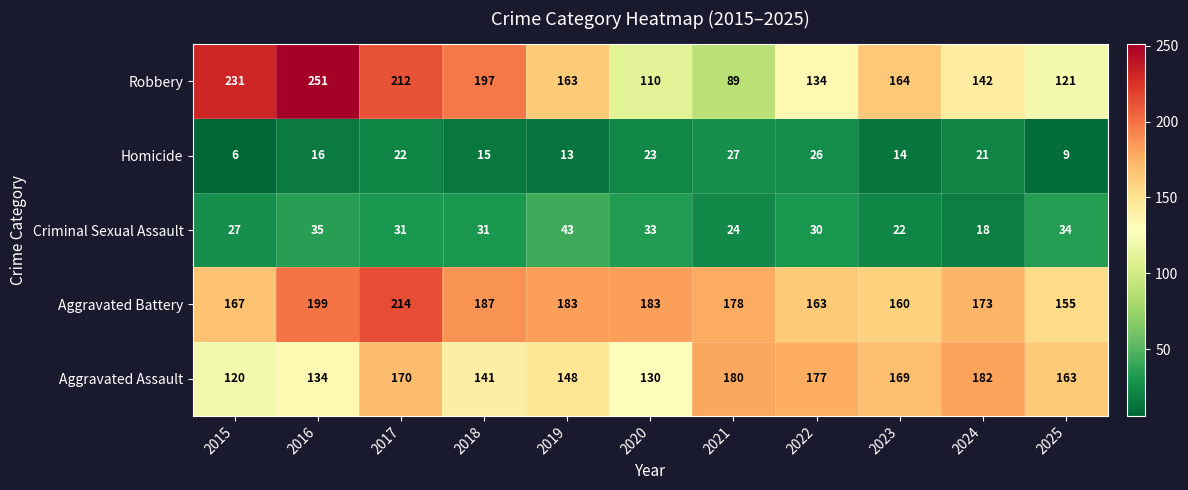

How many series are shown in this chart?

5